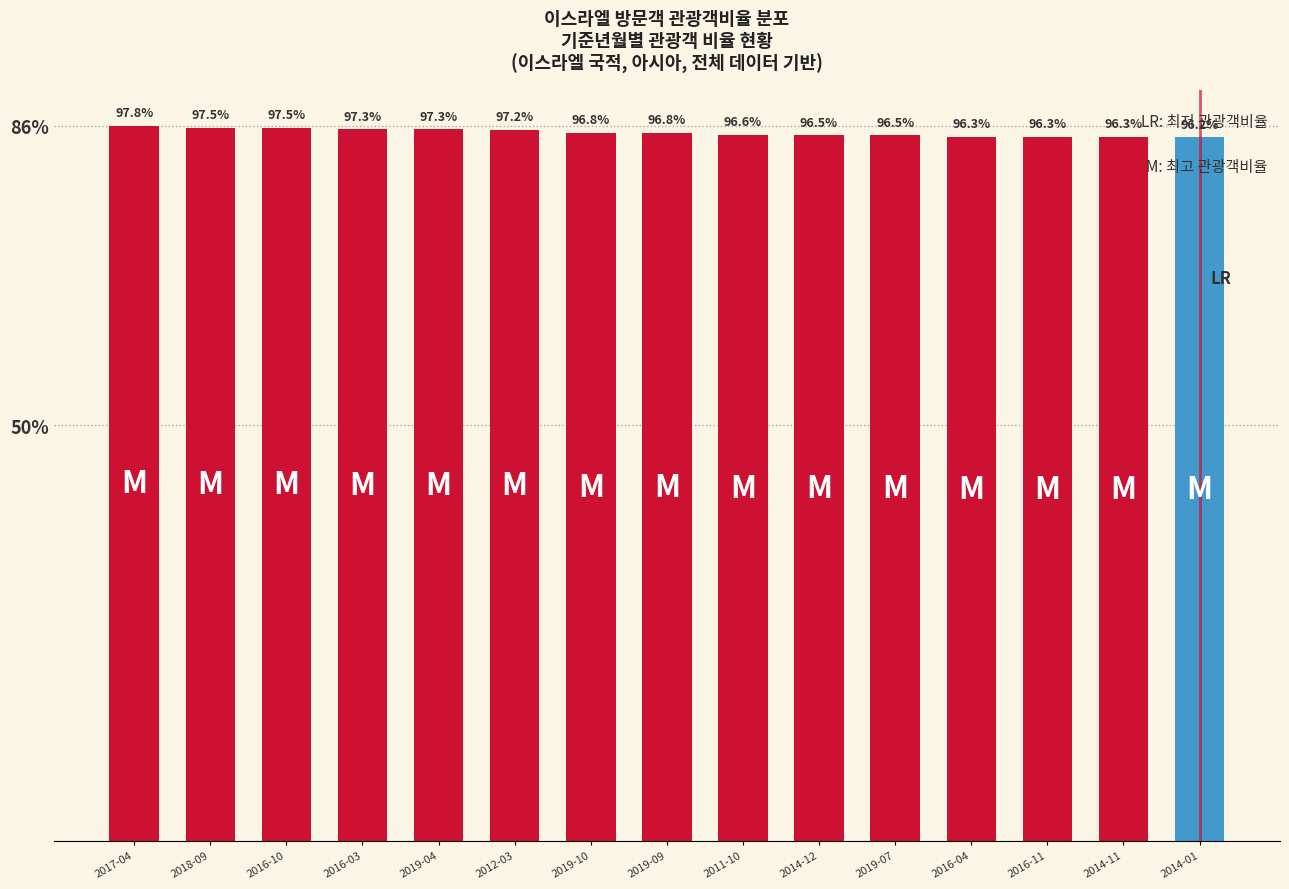

Does the chart contain stacked bars?

No